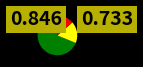

Does any single category account for the majority?

Yes